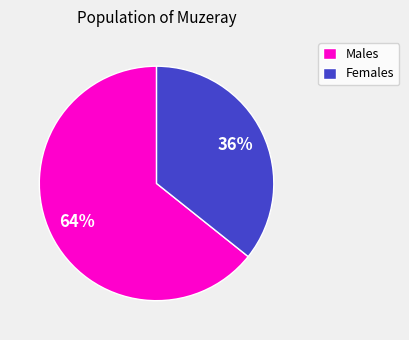

To the nearest percent, what is the average slice percentage?

50%